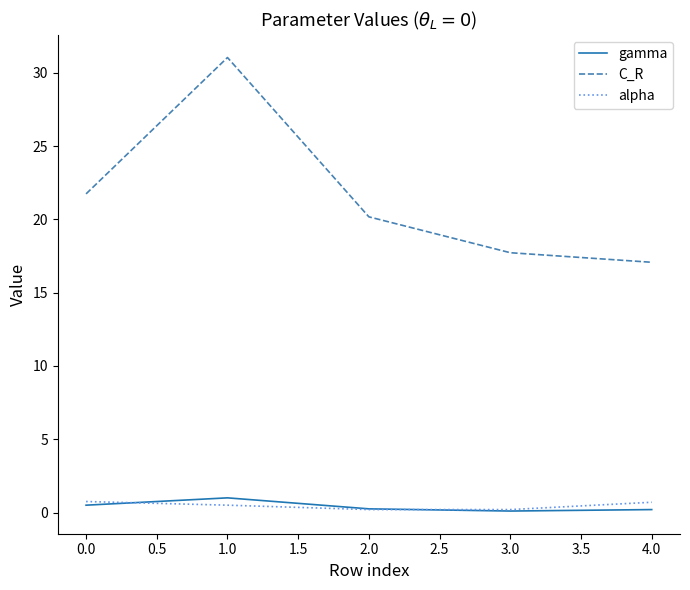

Which series has the widest spread of values?

C_R